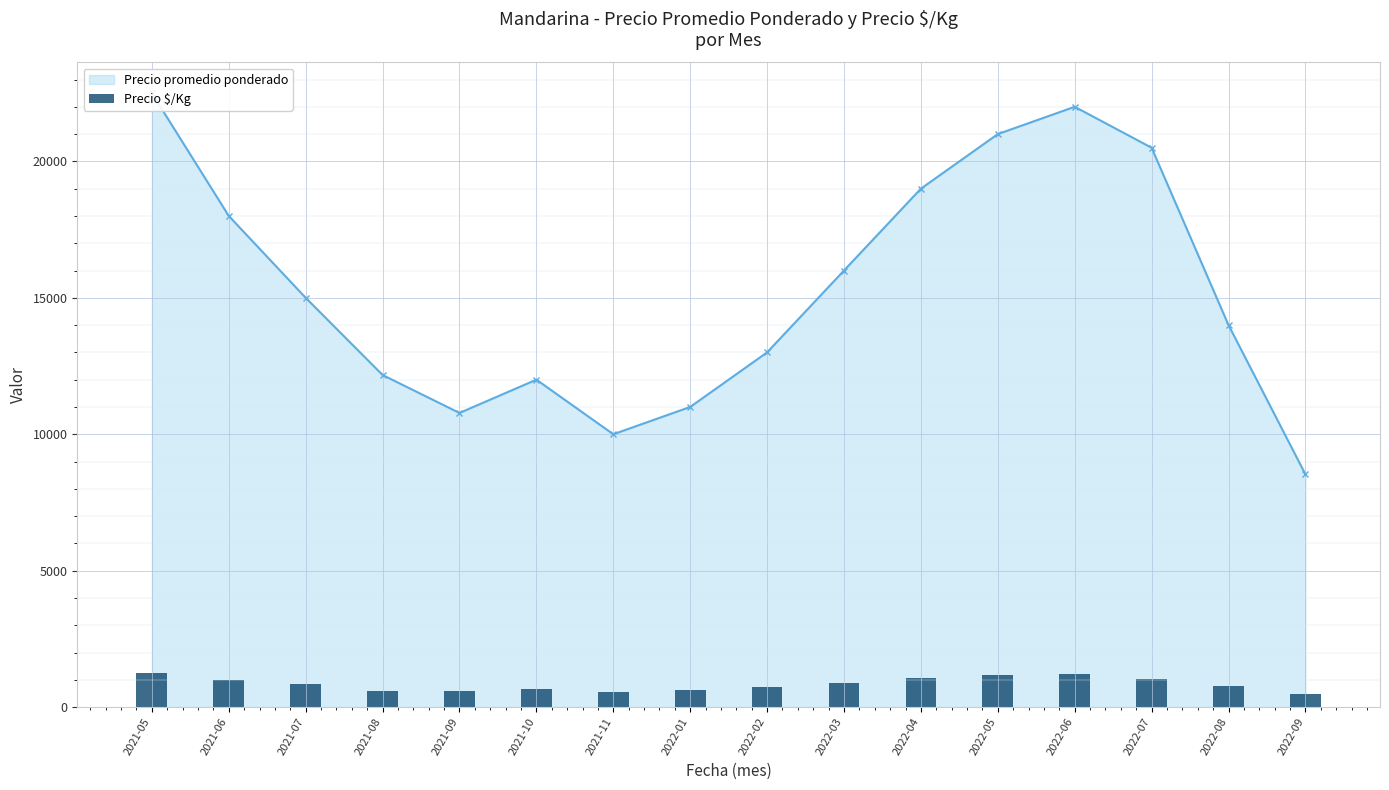

How many bars are there in total?

16